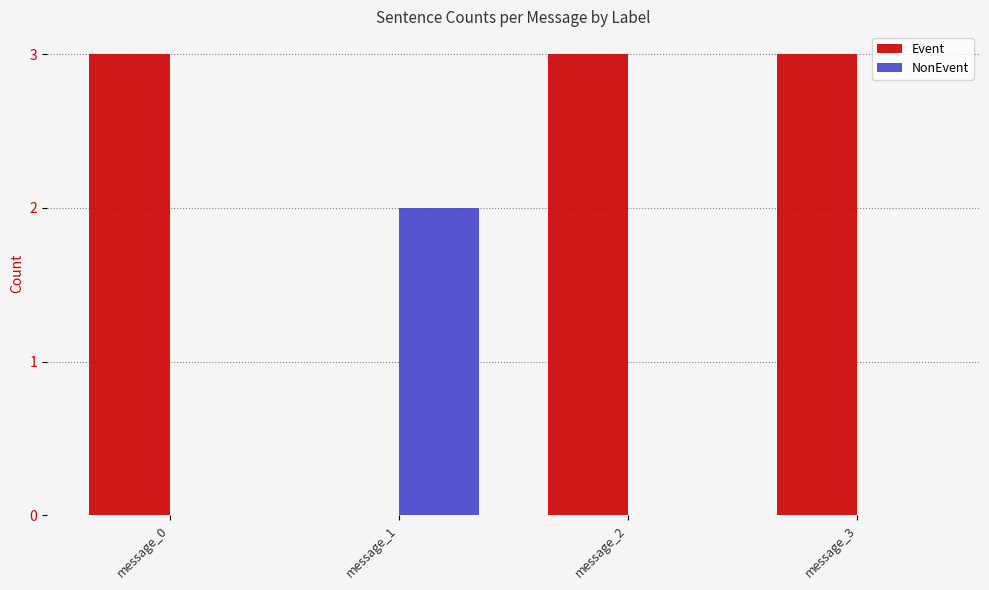

What is the greatest value displayed?

3